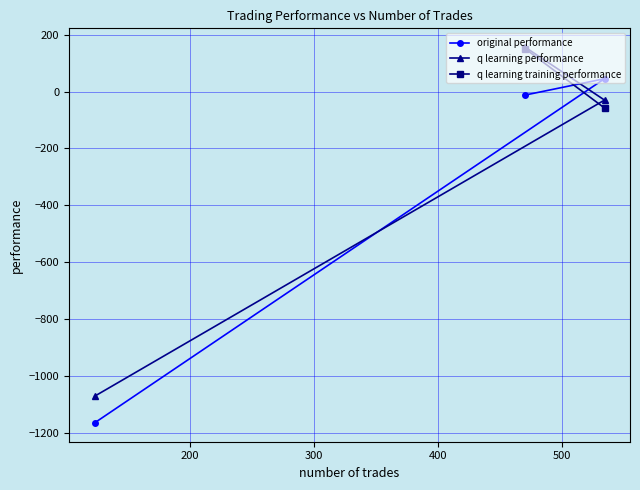

What is the value of the q learning performance point at the 2nd from the left?

156.7